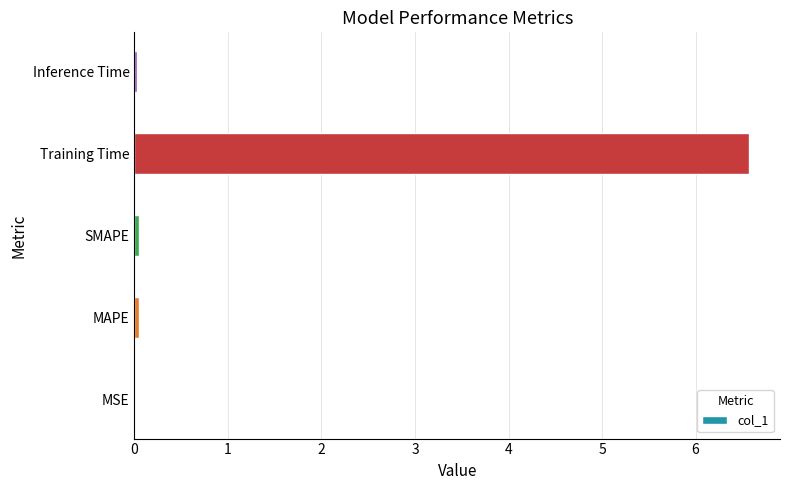

Count the number of categories in the chart.

5